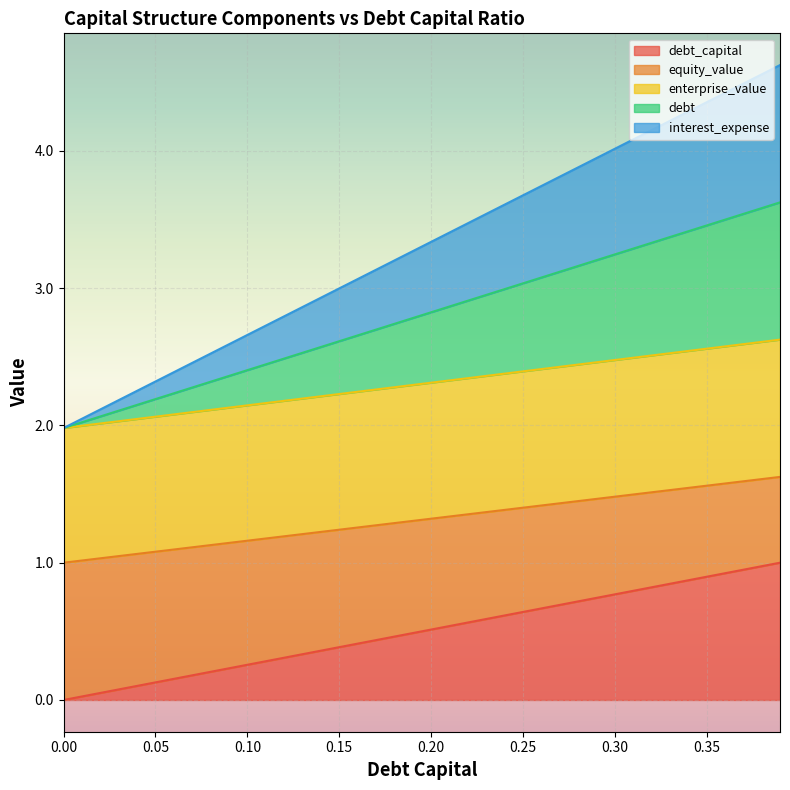

Count the number of data series in this chart.

5